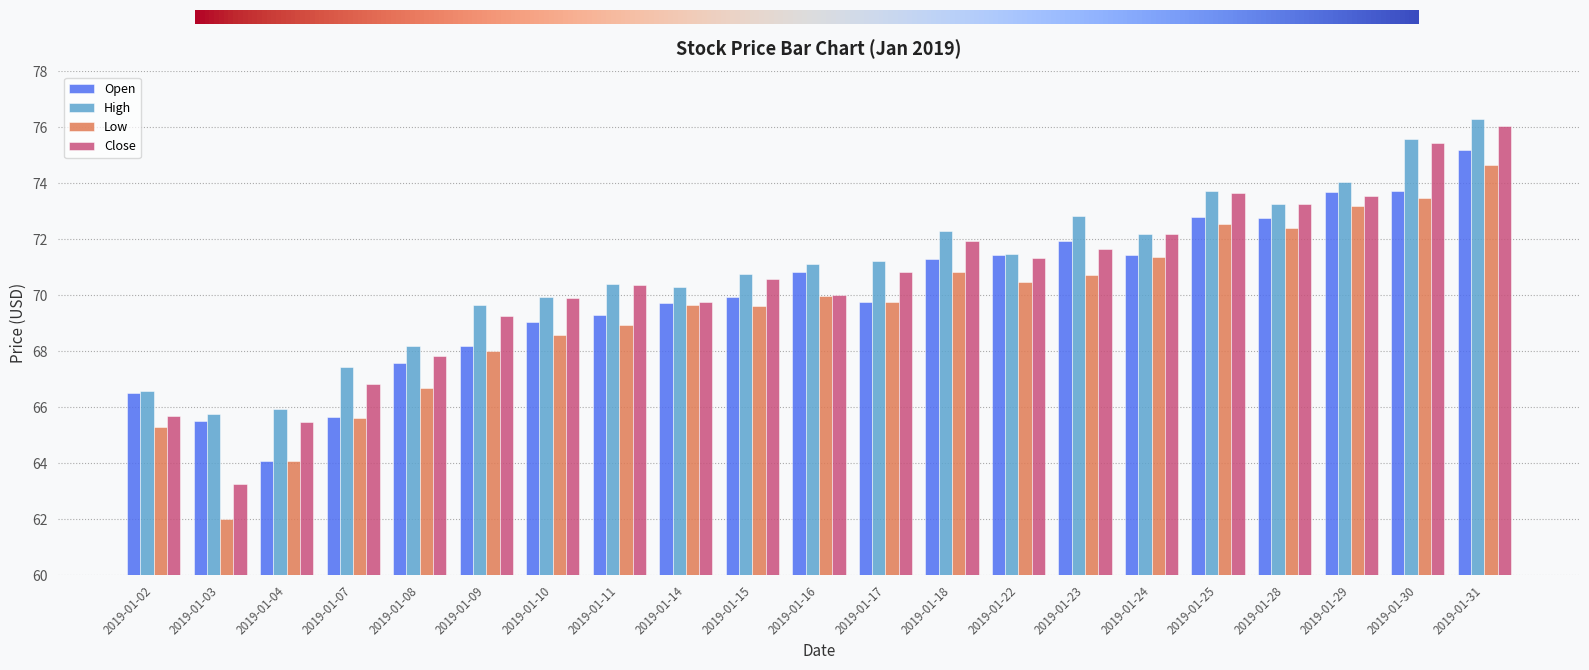

Read the Close value at 2019-01-10.

69.9